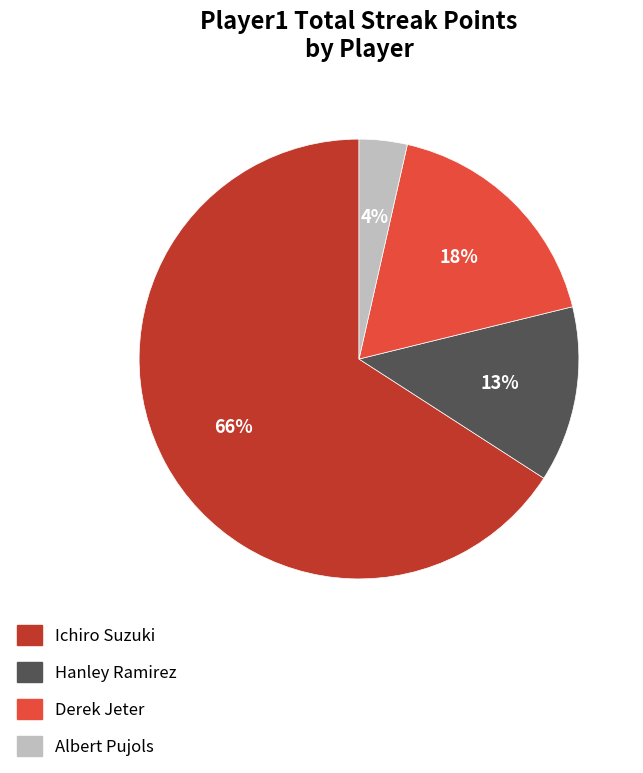

How many slices are in this pie chart?

4